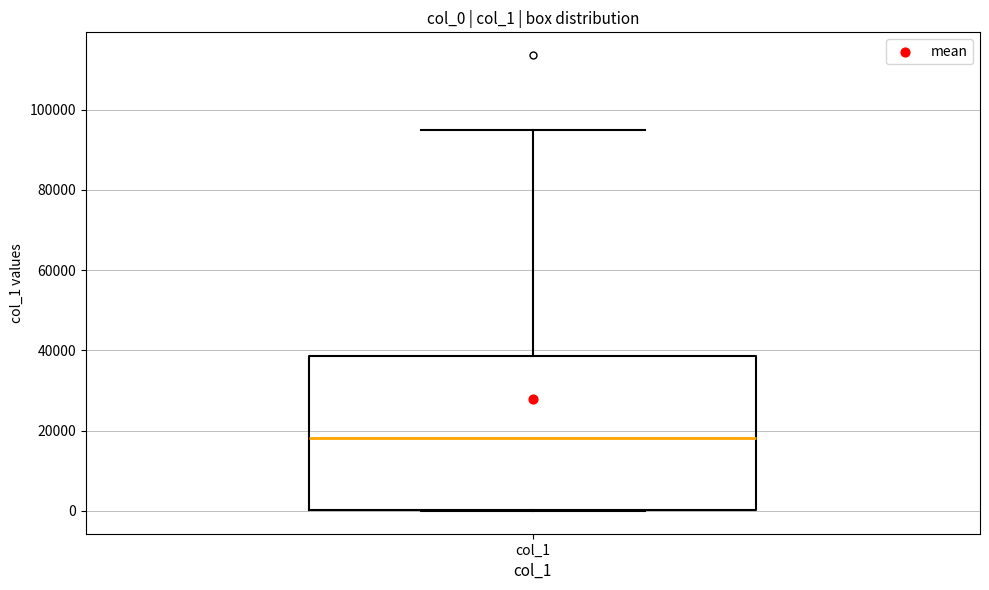

Read this box plot against the y-axis: the position of the median line, the range covered by the box, and the ends of both whiskers. The values are not printed on the chart, so give them approximately, as read against the axis.

median 18000, box 0 to 38000, whiskers 0 to 94000